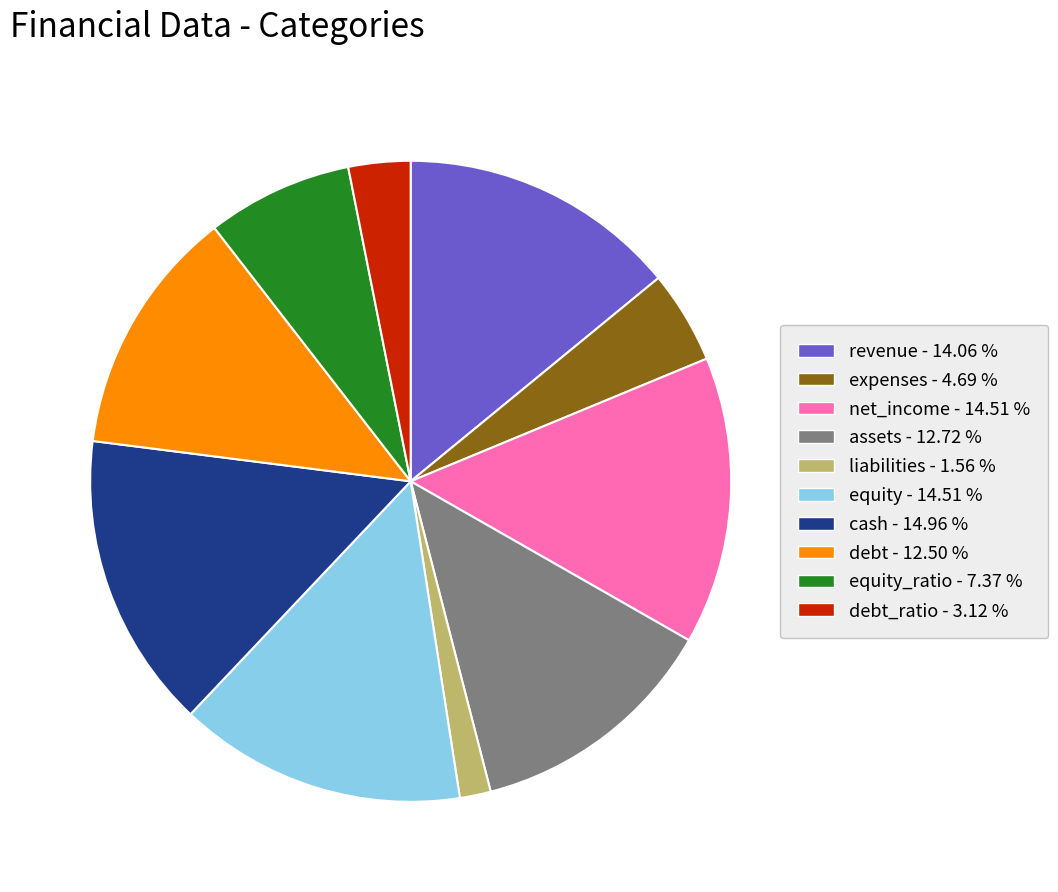

Does any single category account for the majority?

No